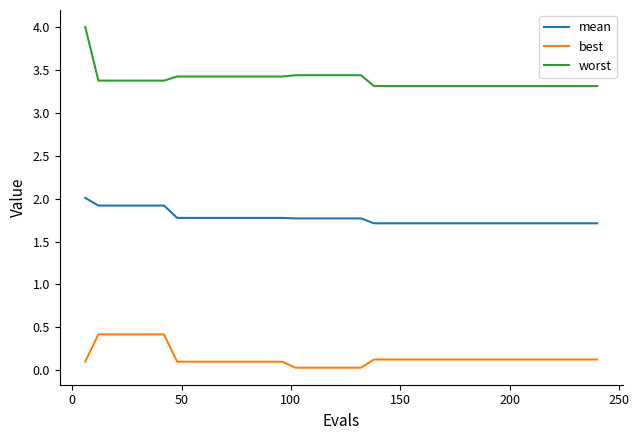

True or false: best and mean intersect in this chart.

False